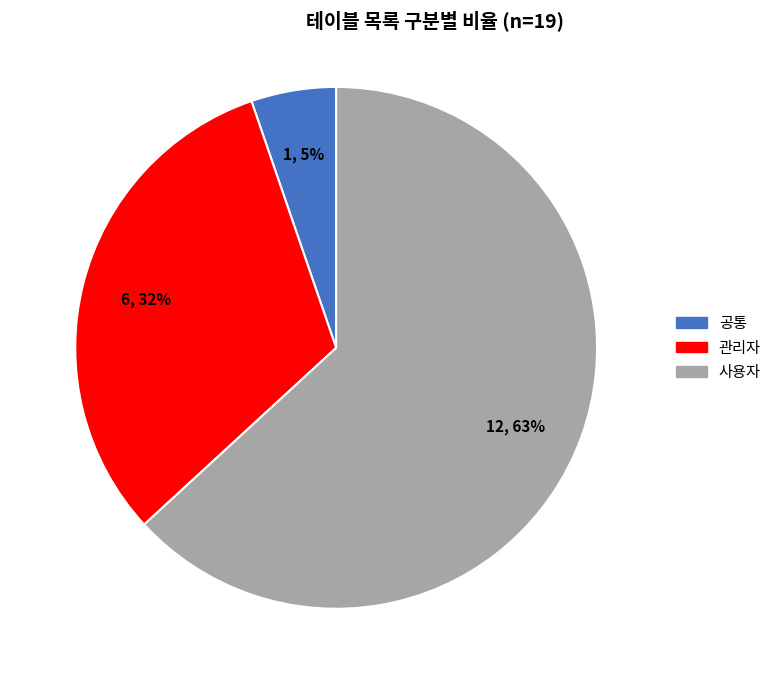

Which slice is the smallest?

공통